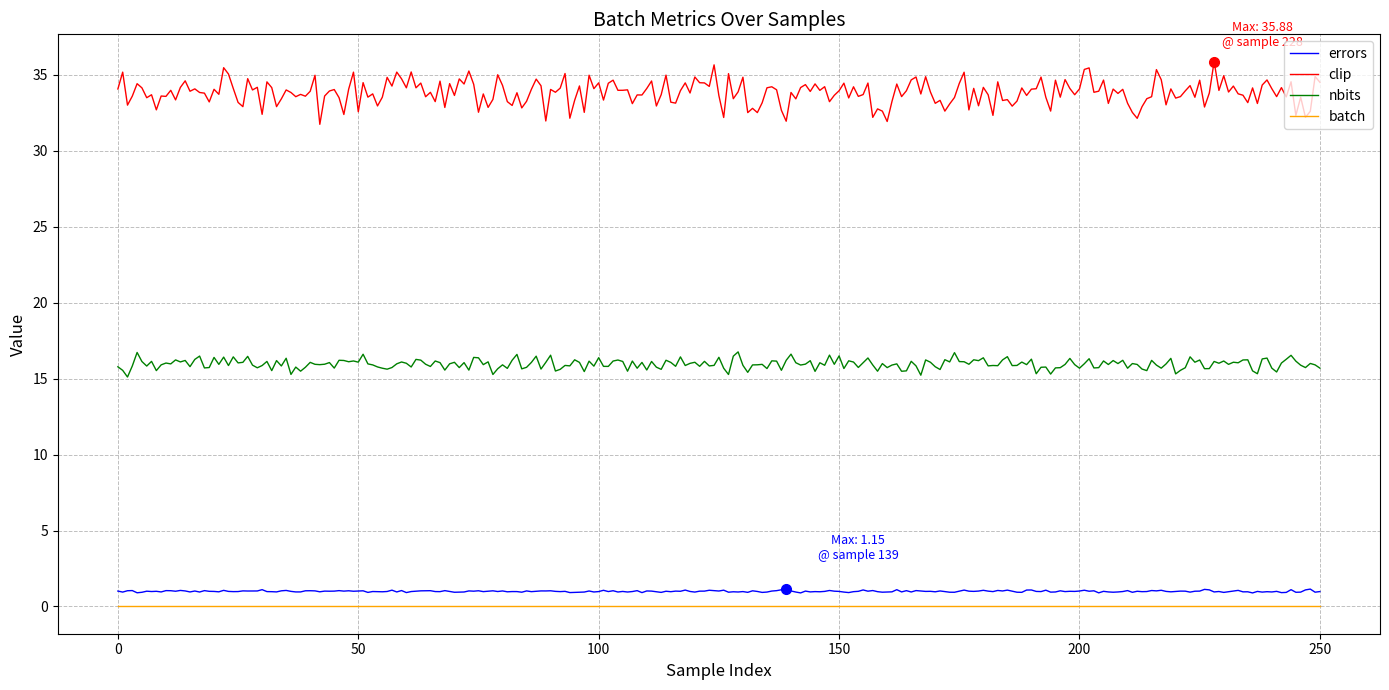

Which series has the largest total across all categories?

clip